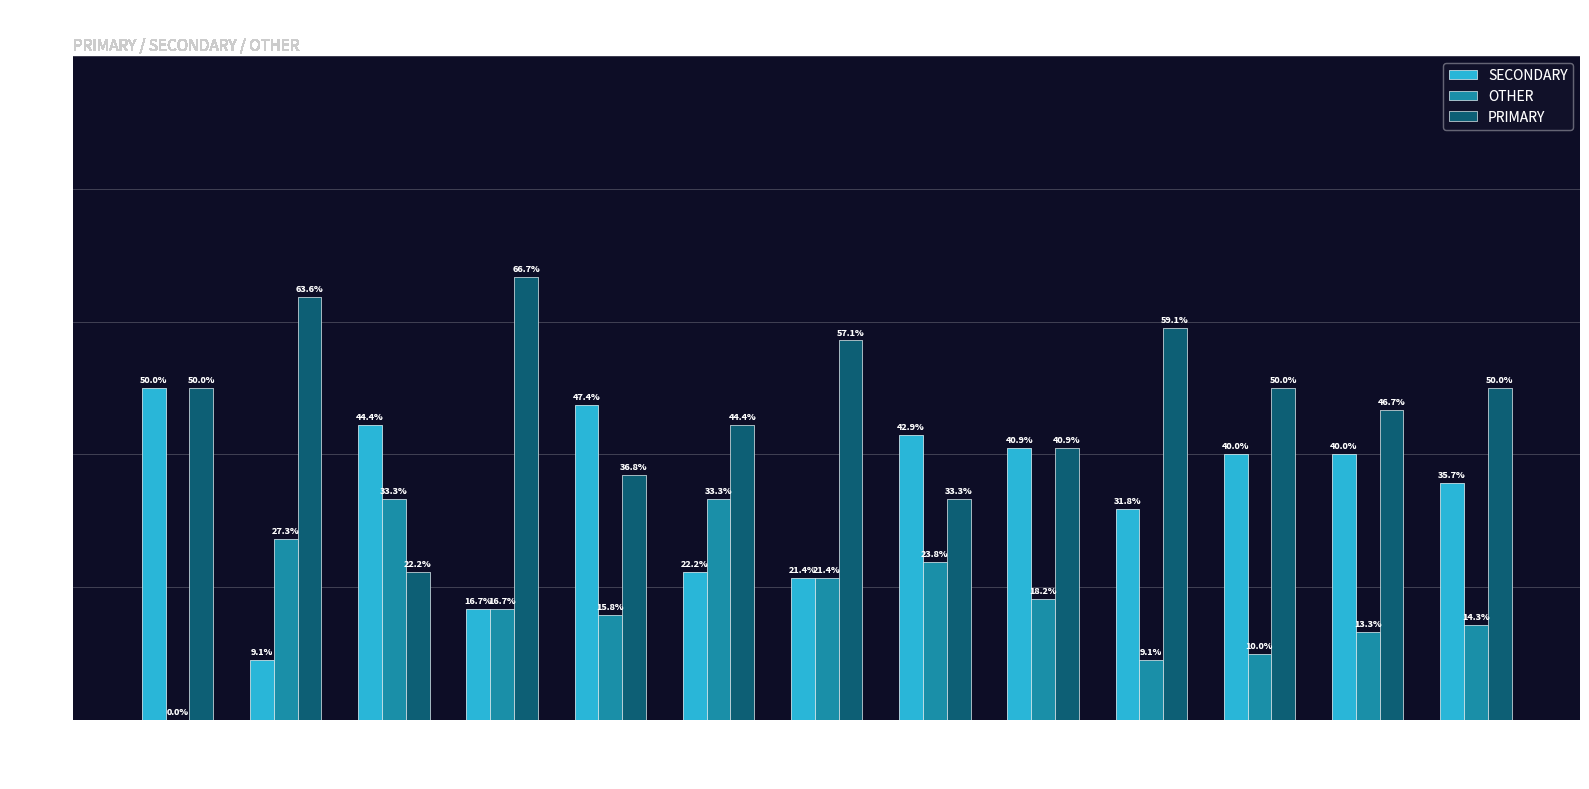

What is the sum of the SECONDARY values at wk47 and wk48?

75.7